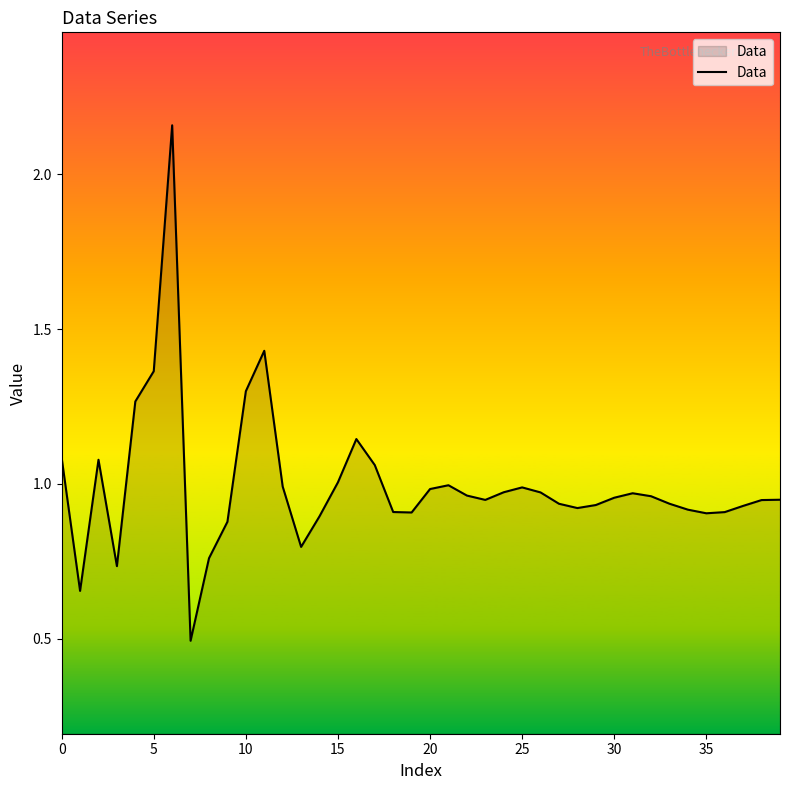

What is the difference between the maximum and minimum values?

1.7